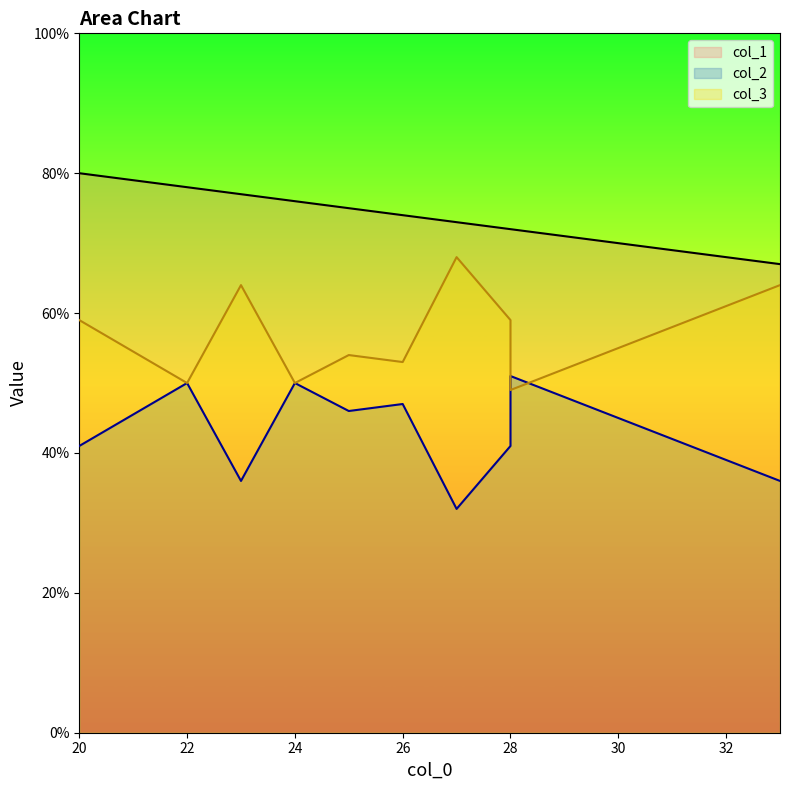

True or false: col_1 has a value of 75 at 25.

True